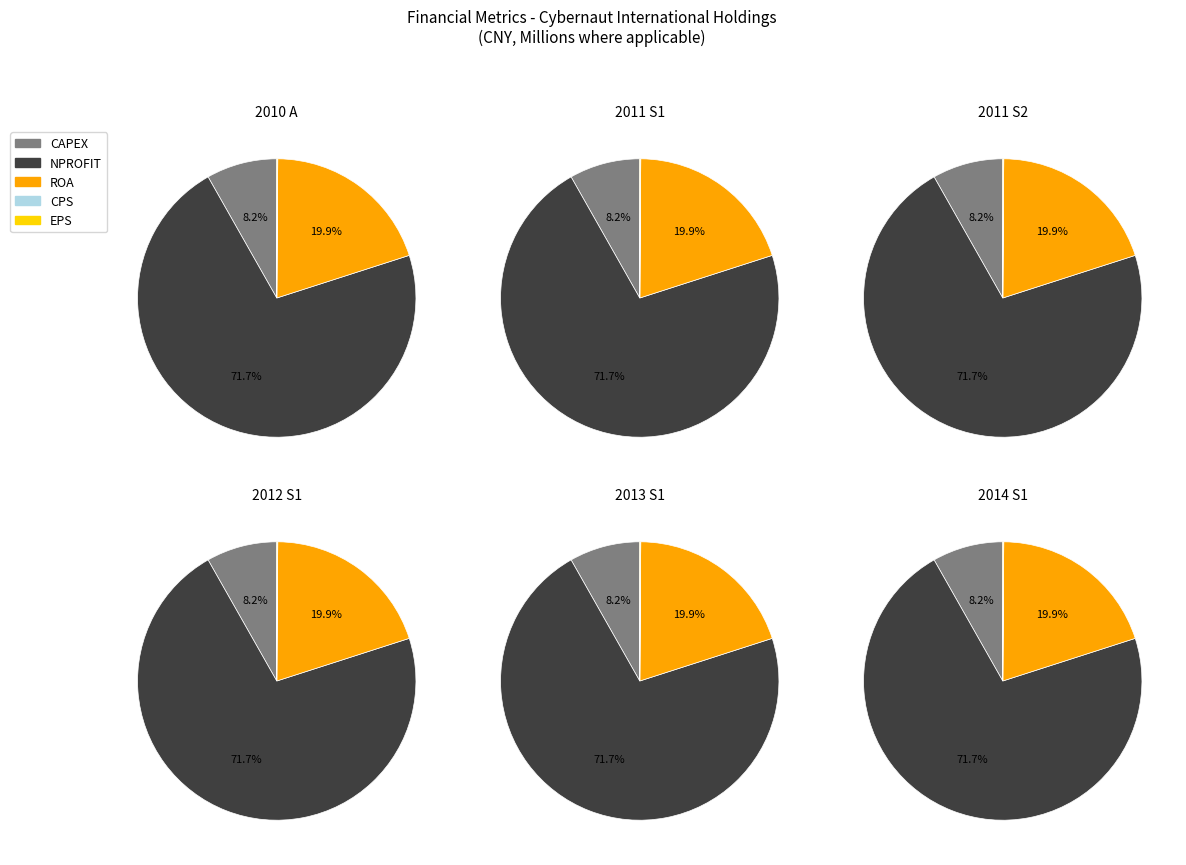

The EPS slice represents 14% of the pie. True or false?

False